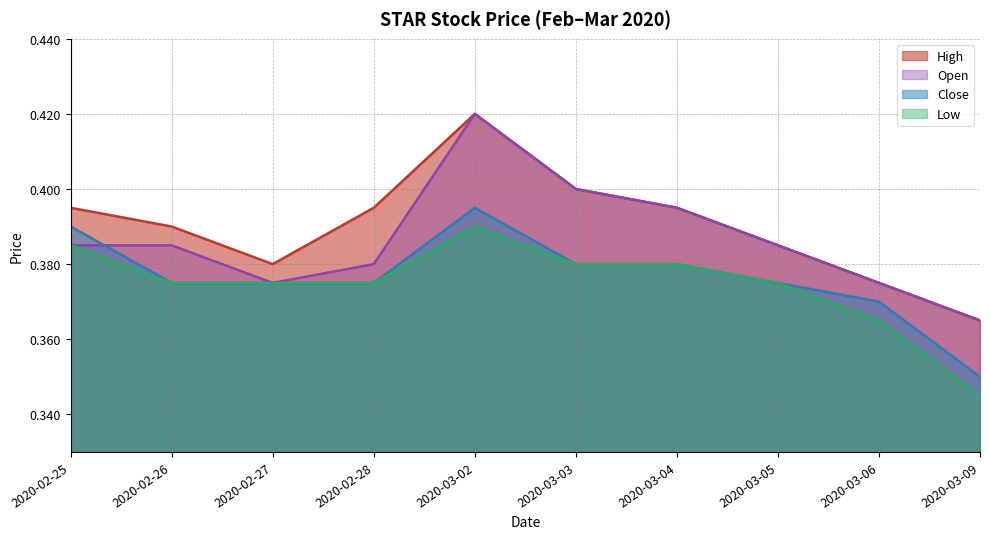

List the series in order of their peak value, lowest first.

low, close, high, open